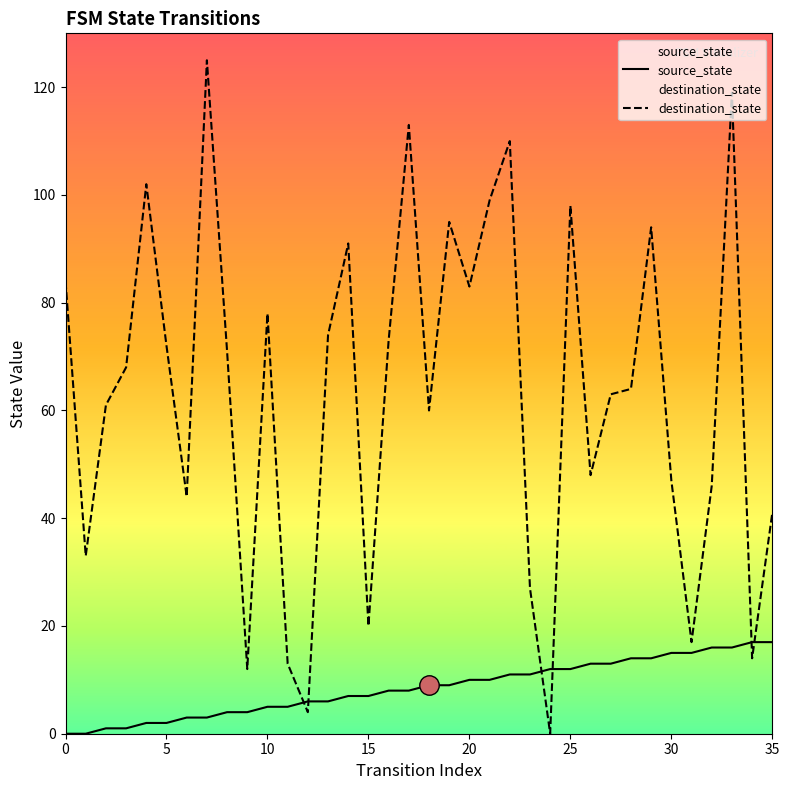

The value of destination_state at 12 is 4. True or false?

True